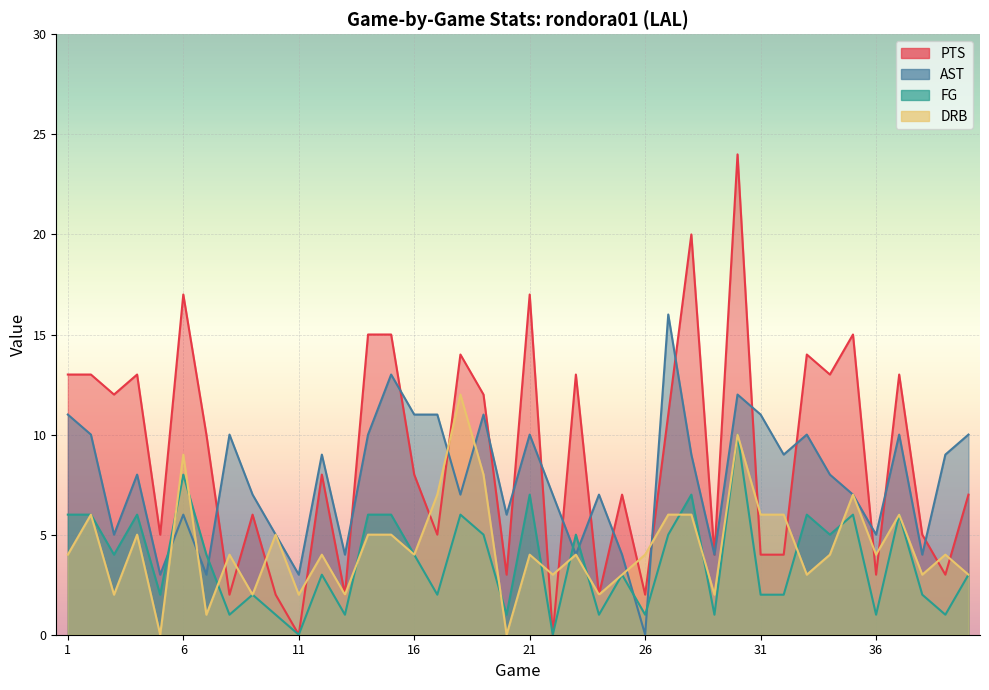

What are all the series names shown in the legend?

PTS, AST, FG, DRB